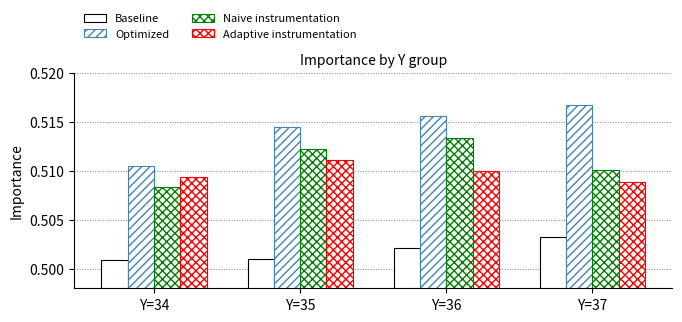

What is the value of the Naive instrumentation bar at the 3rd from the left?

0.5